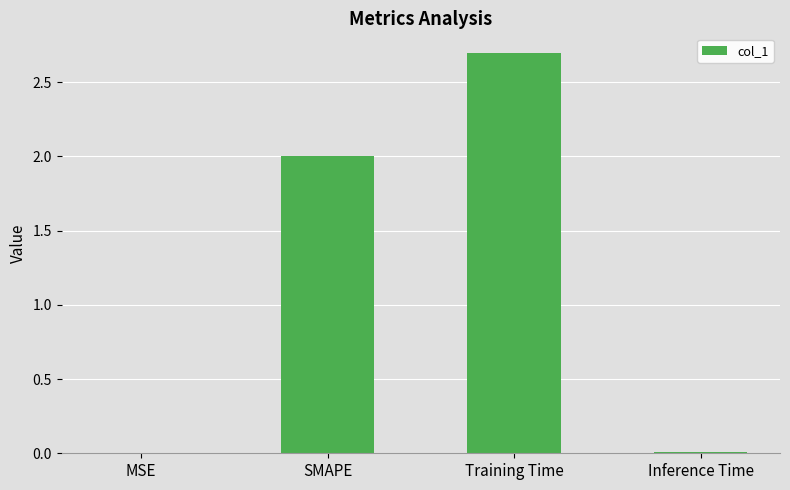

What is the sum of all values?

4.7